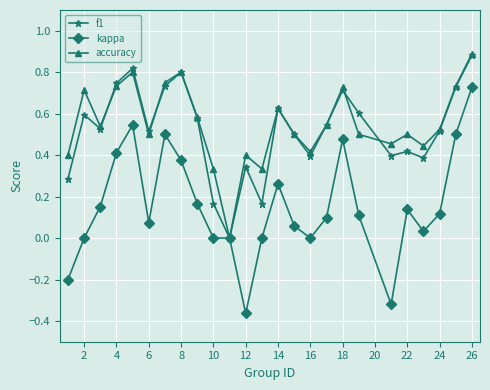

Which series has the widest spread of values?

kappa